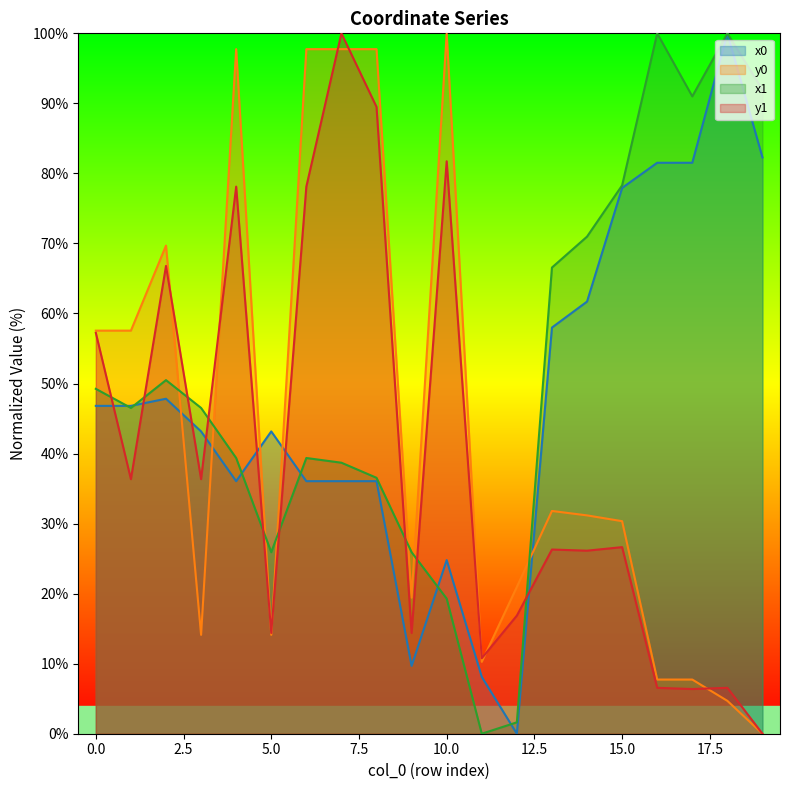

Reading left to right, extract all data points from this chart.

x0: 0=46.8	1=46.8	2=47.8	3=43.2	4=36.1	5=43.2	6=36.1	7=36.1	8=36.1	9=9.7	10=24.8	11=8.1	12=0.0	13=58.0	14=61.7	15=77.9	16=81.5	17=81.5	18=100.0	19=82.3
y0: 0=57.6	1=57.6	2=69.7	3=14.1	4=97.7	5=14.1	6=97.7	7=97.7	8=97.7	9=19.4	10=100.0	11=10.3	12=21.0	13=31.8	14=31.2	15=30.3	16=7.7	17=7.7	18=4.7	19=0.0
x1: 0=49.2	1=46.5	2=50.5	3=46.5	4=39.4	5=25.9	6=39.4	7=38.7	8=36.5	9=25.9	10=19.3	11=0.0	12=1.6	13=66.6	14=71.0	15=78.3	16=100.0	17=91.0	18=100.0	19=91.9
y1: 0=57.2	1=36.3	2=66.8	3=36.3	4=78.1	5=14.4	6=78.1	7=100.0	8=89.5	9=14.4	10=81.7	11=10.8	12=16.9	13=26.3	14=26.1	15=26.6	16=6.6	17=6.4	18=6.6	19=0.0